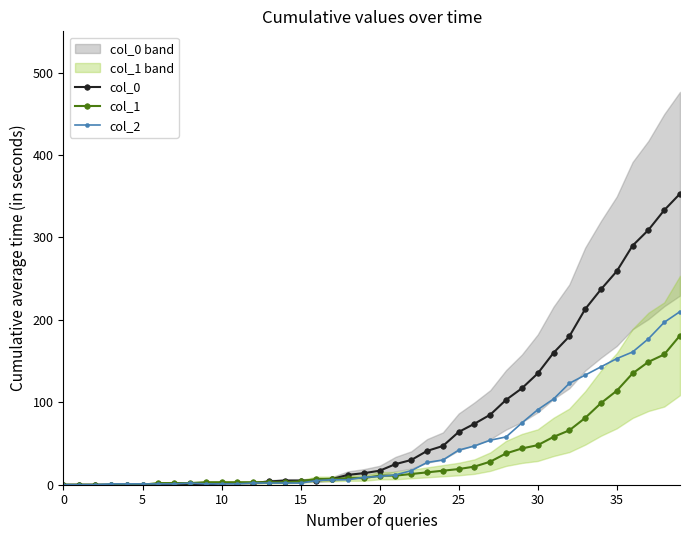

How many intersections are there between col_1 and col_0?

2